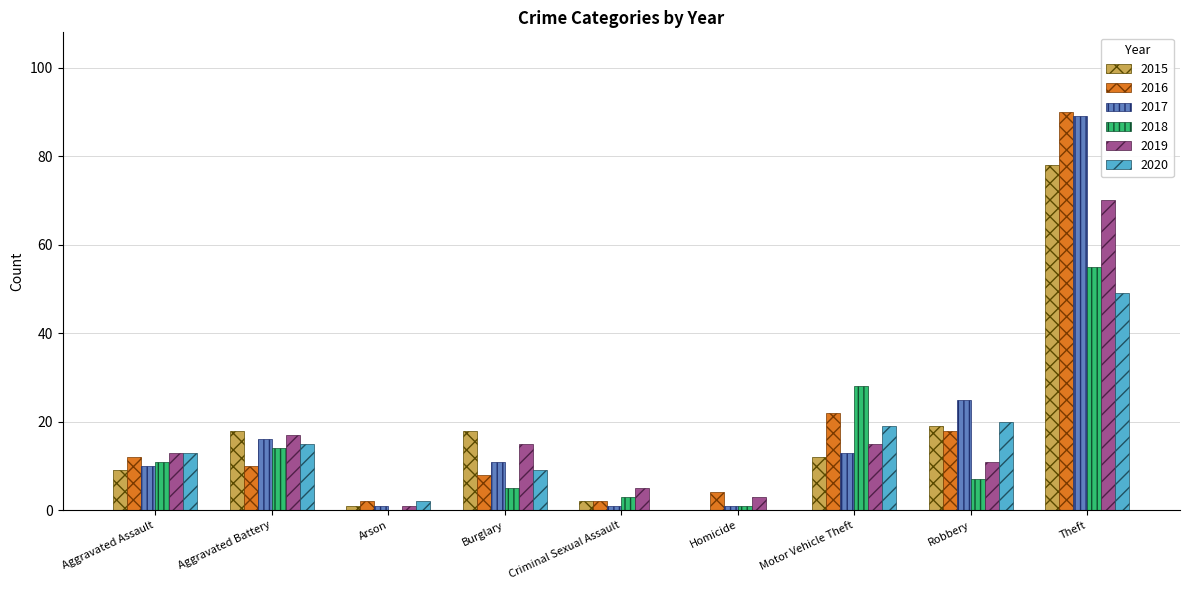

The 2018 series shows 39 at Motor Vehicle Theft. True or false?

False